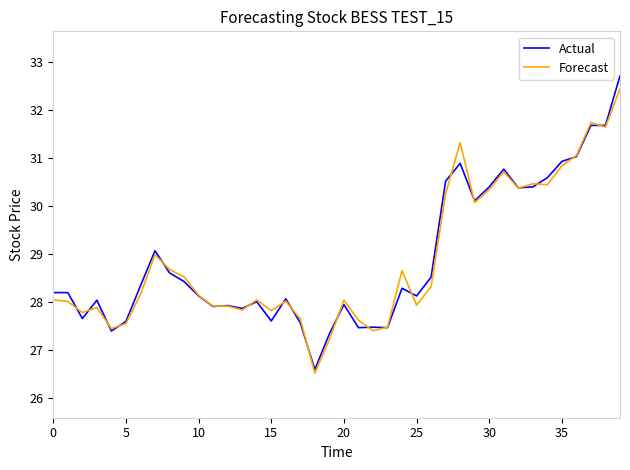

At how many categories does at least one series exceed 31?

5